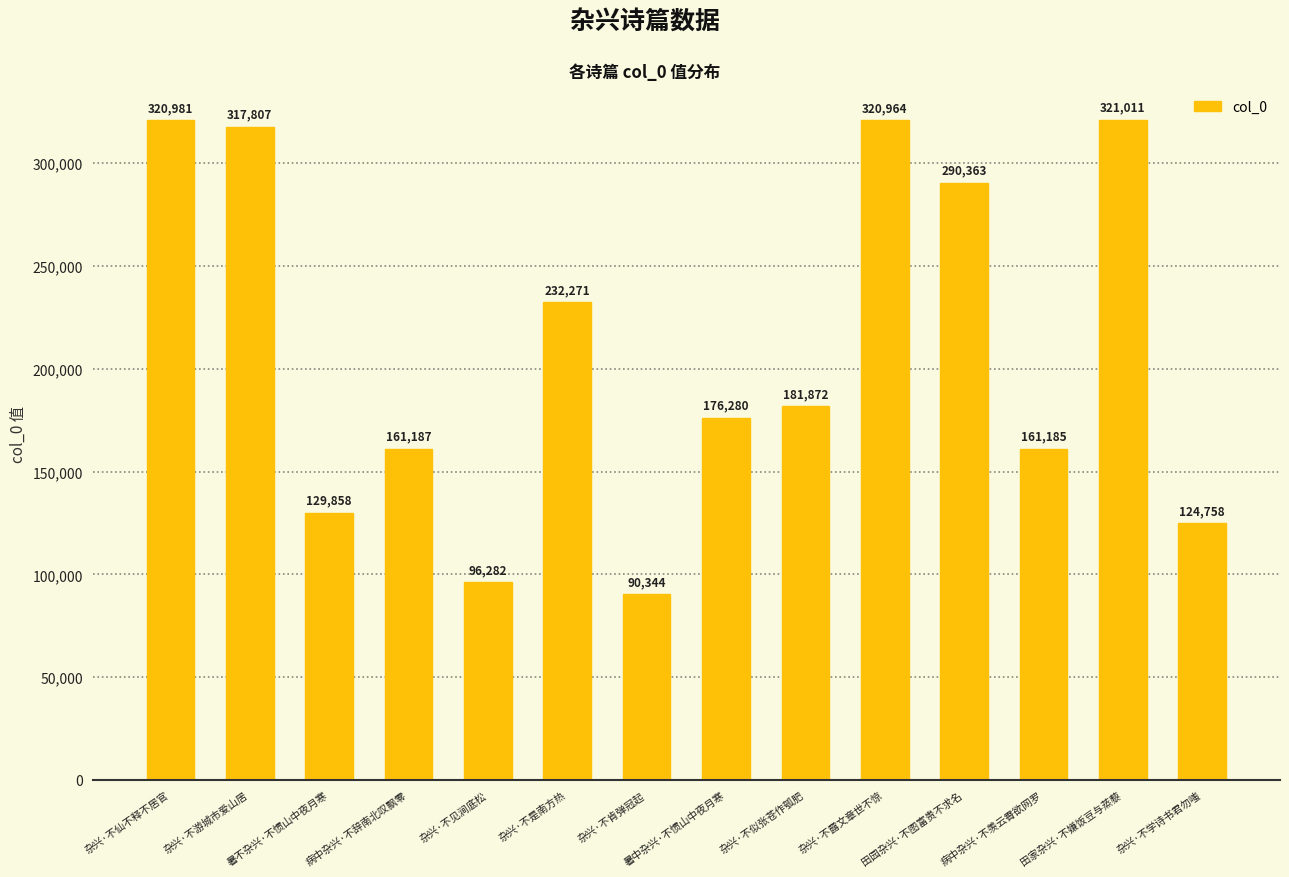

Reading left to right, extract all data points from this chart.

320981	317807	129858	161187	96282	232271	90344	176280	181872	320964	290363	161185	321011	124758